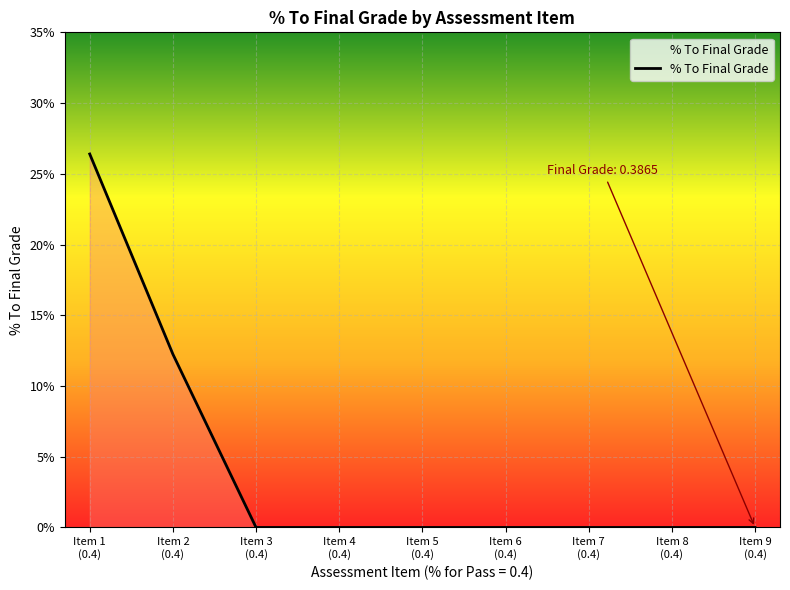

What is the value of the 1st point from the left?

0.3